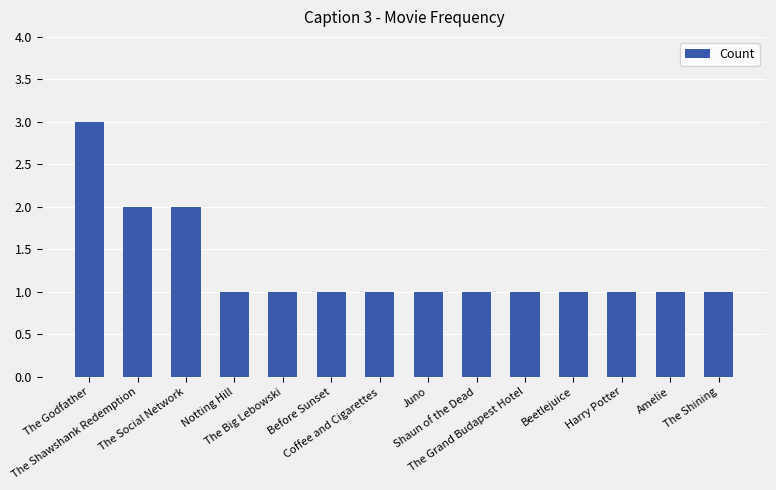

The chart shows a value of 0 at The Big Lebowski. True or false?

False